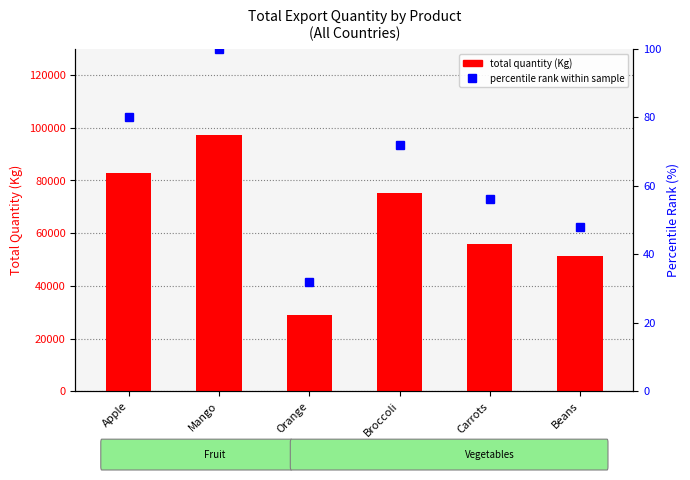

At which category is the sum across all series the highest?

Mango